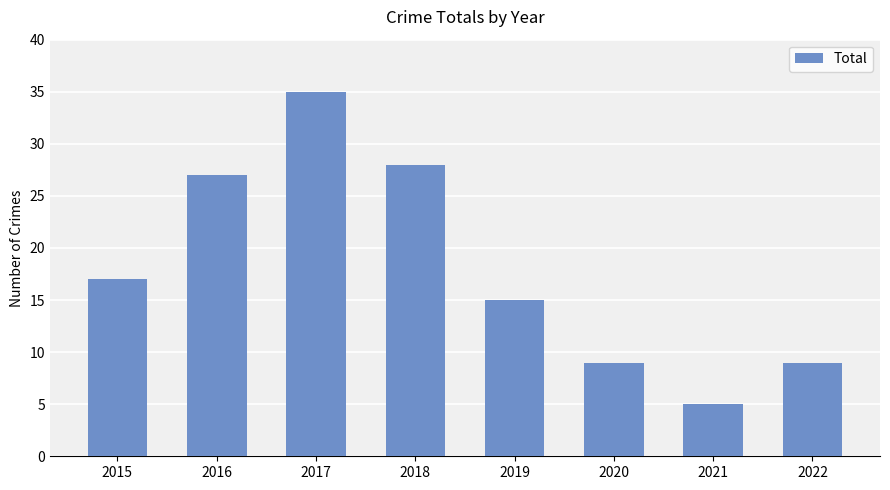

Reading right to left, extract all data points from this chart.

9	5	9	15	28	35	27	17